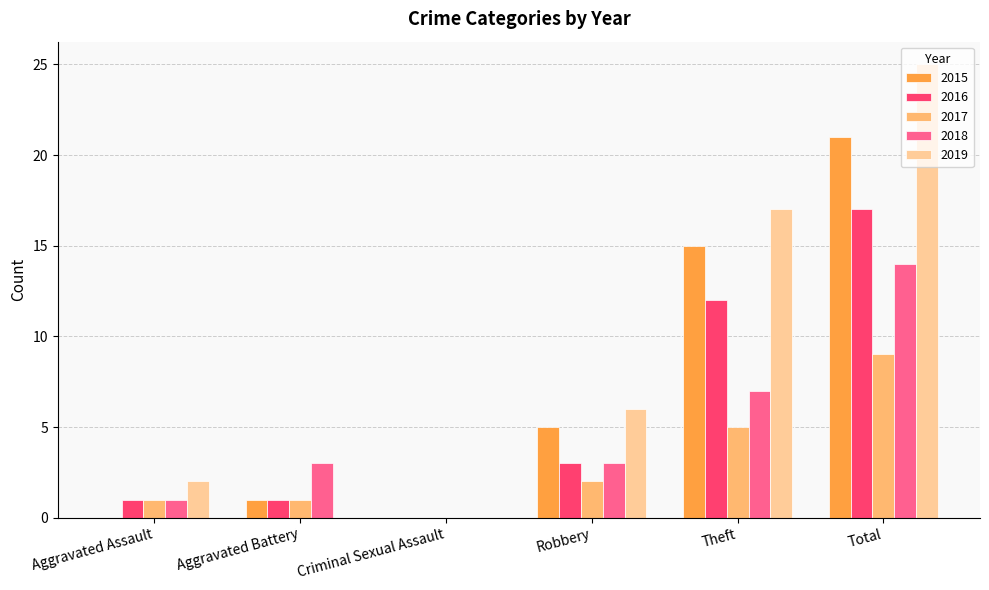

At which category is the sum across all series the highest?

Total